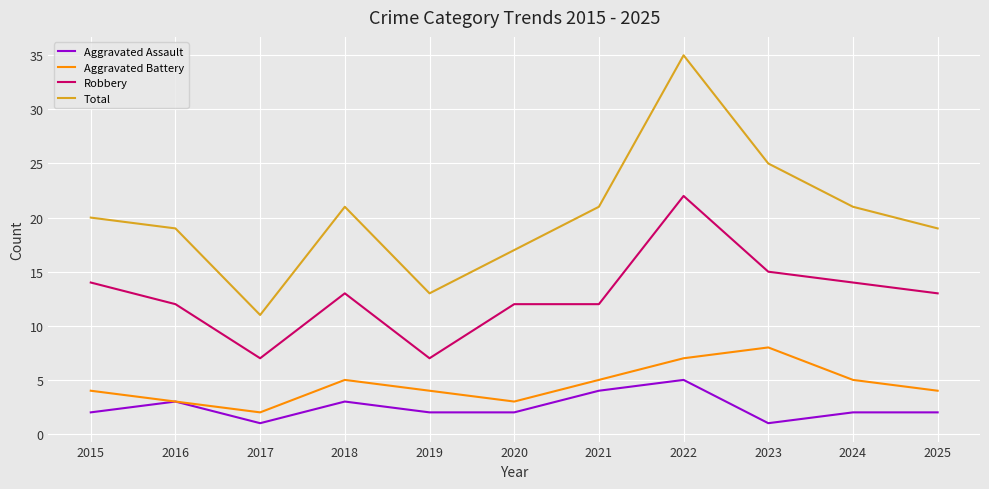

Does the chart have visible grid lines?

Yes